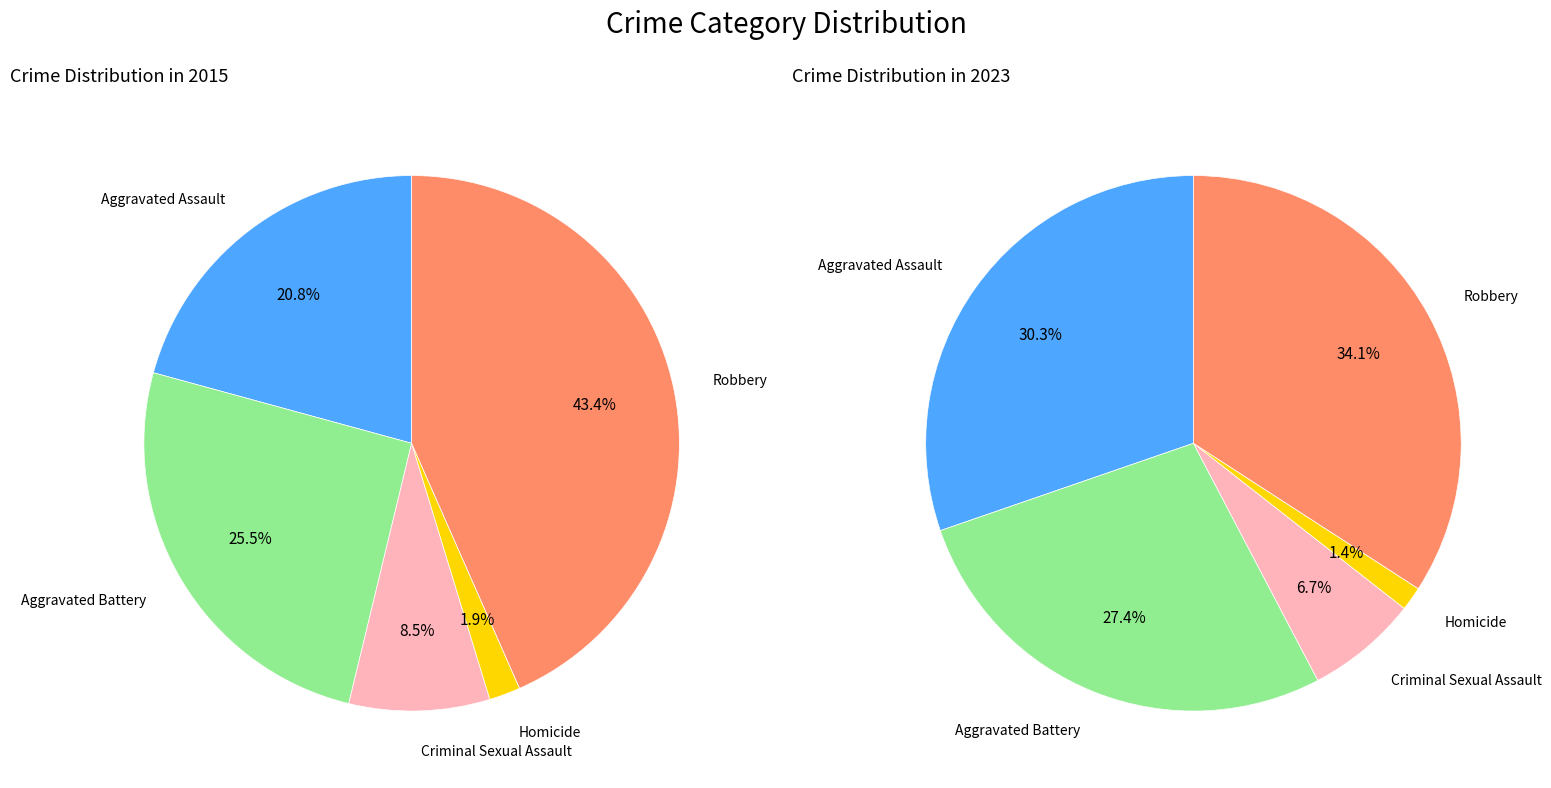

To the nearest percent, what is the combined percentage of 4 and 2?

52%